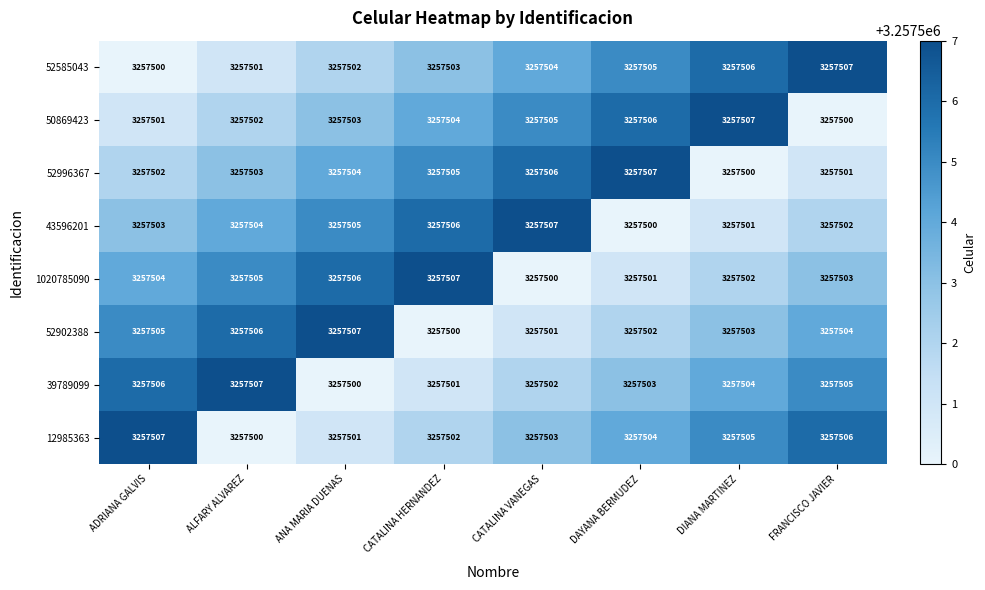

What is the greatest value displayed?

3257507